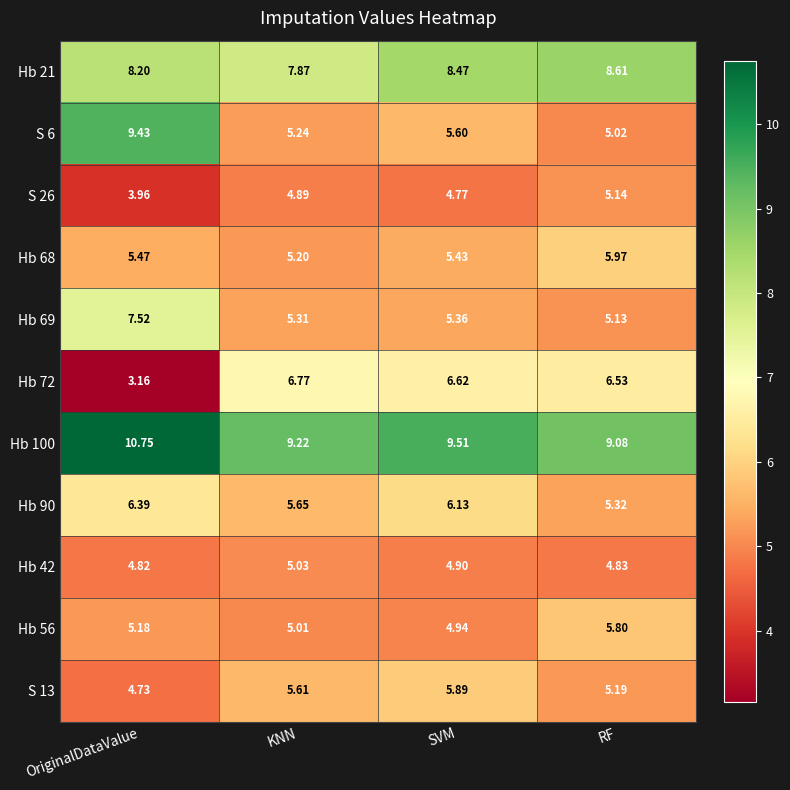

How many distinct data groups are displayed?

11